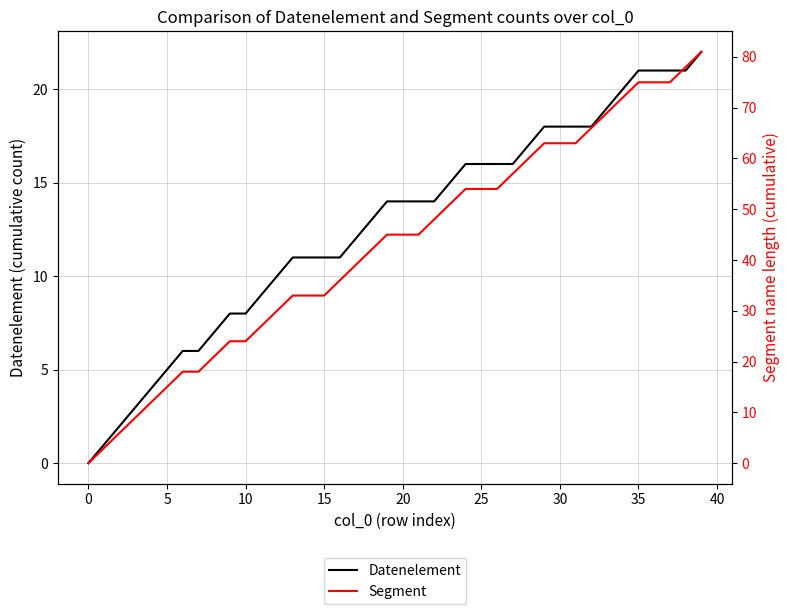

How many lines are shown in the chart?

2